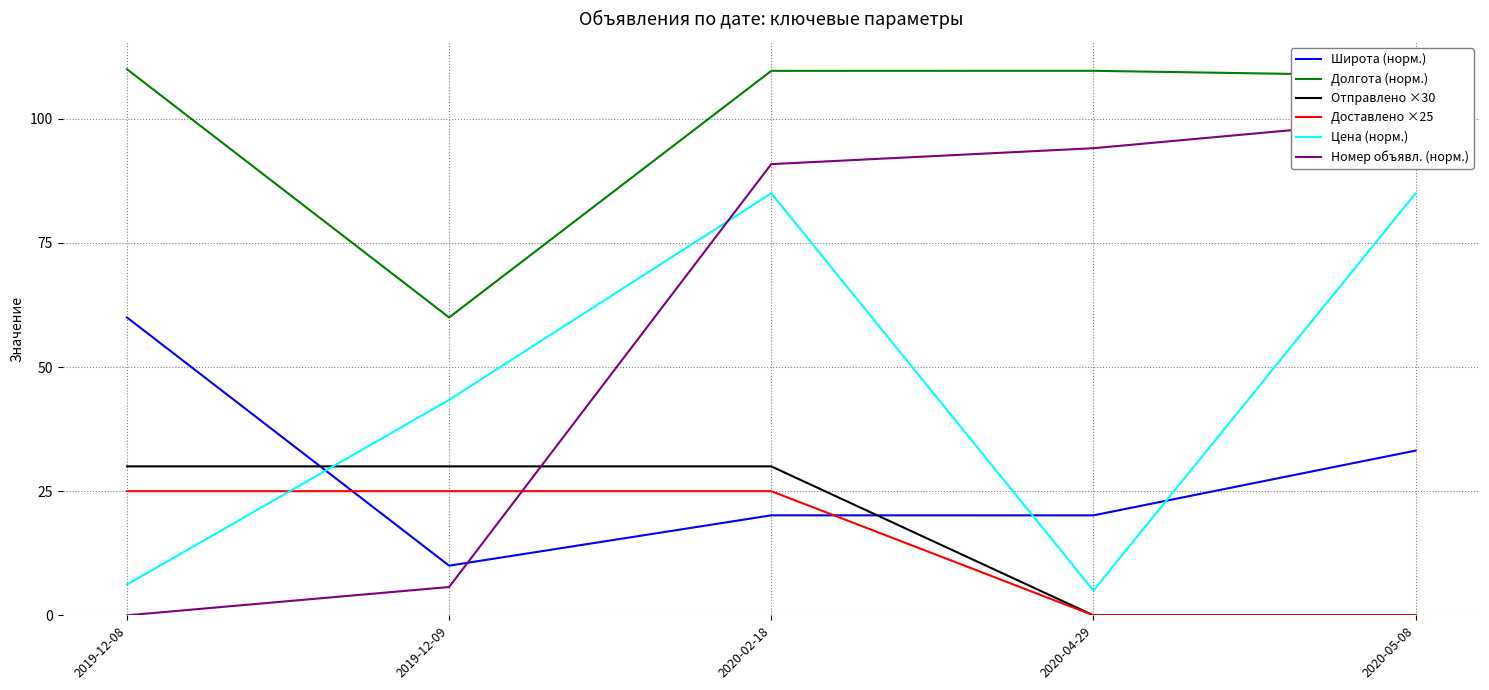

What is the maximum value for Долгота (норм.)?

110.0